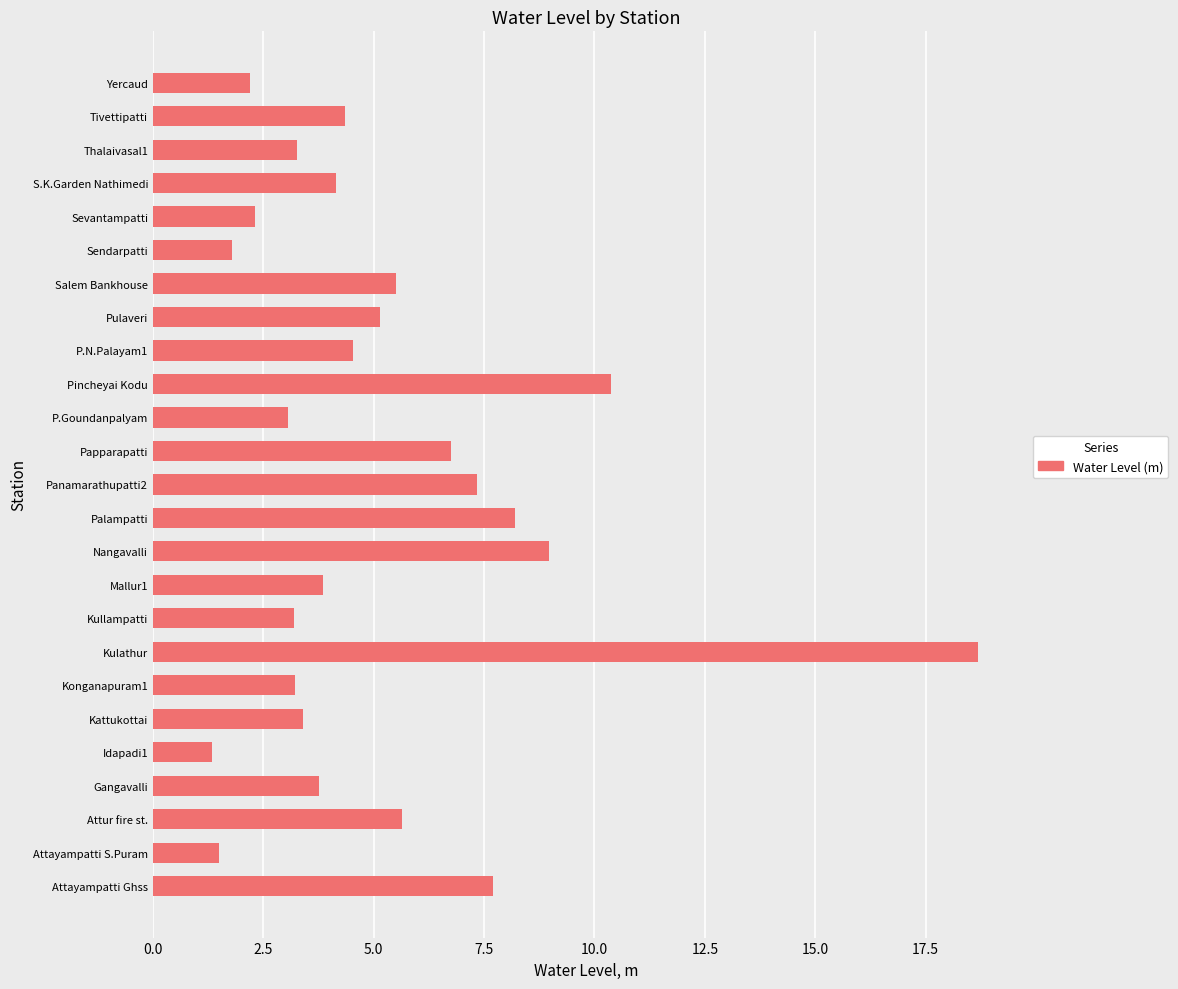

True or false: the data shows 1.0 at Kullampatti.

False